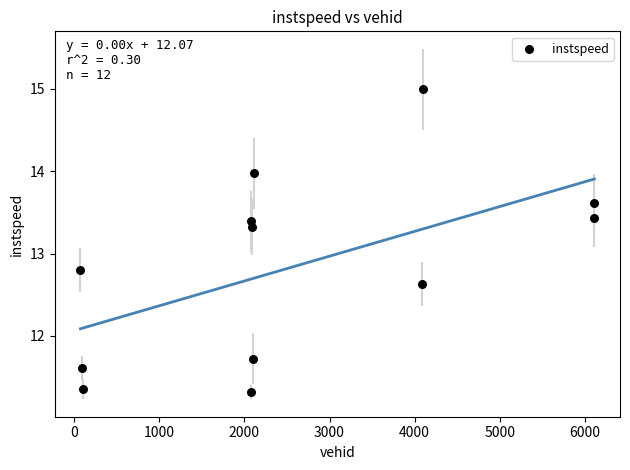

What is the average Y value?

12.8